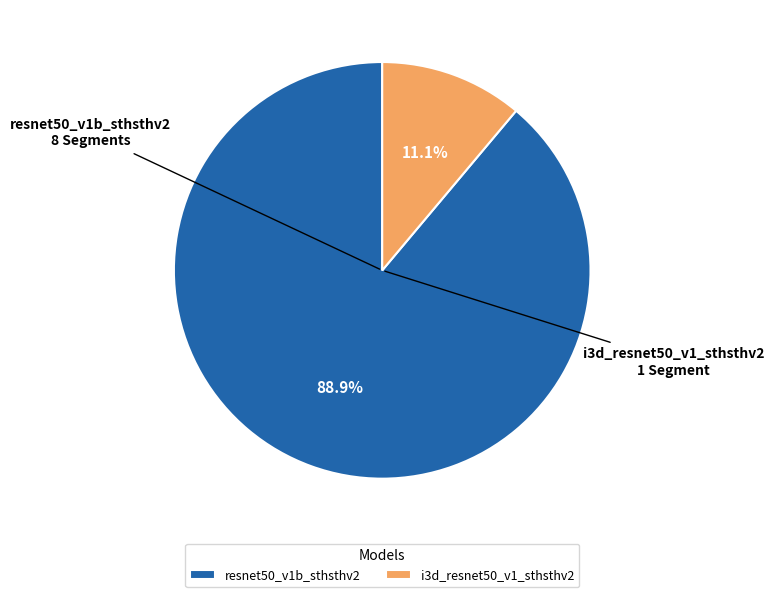

To the nearest percent, what is the difference between the i3d_resnet50_v1_sthsthv2 and resnet50_v1b_sthsthv2 slice percentages?

78%